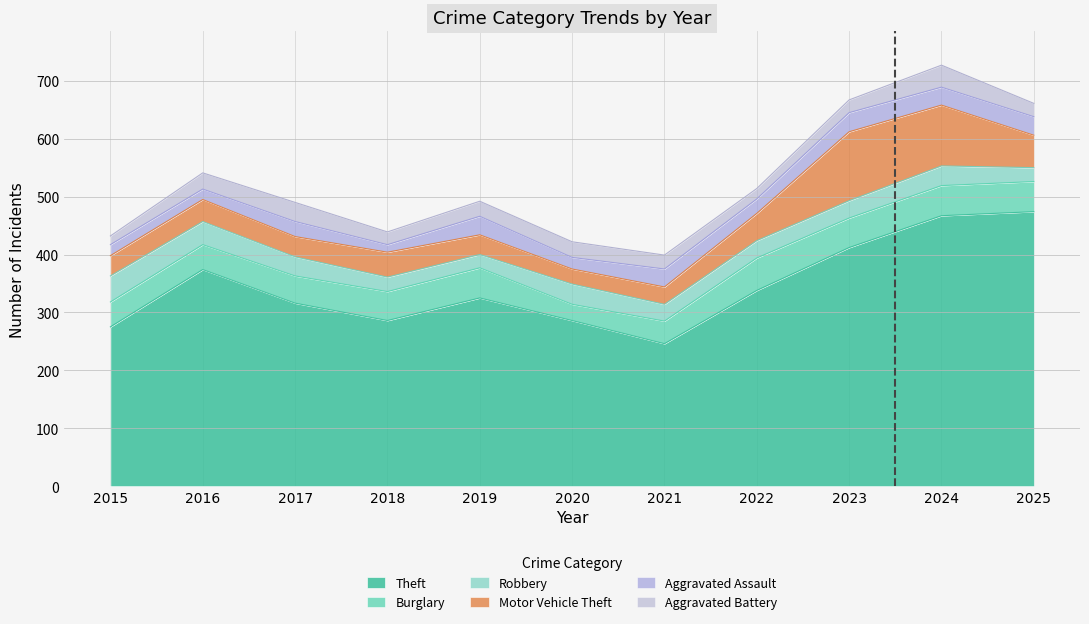

What is the total value across all series at 2017?

490